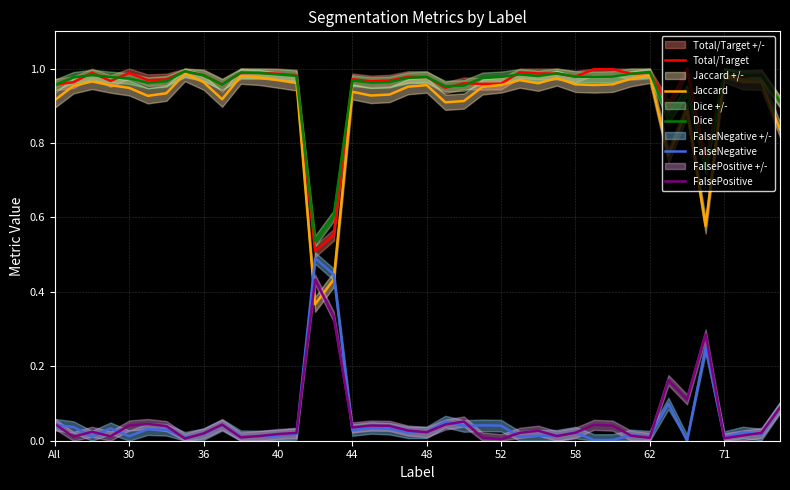

At how many categories does at least one series exceed 0?

40